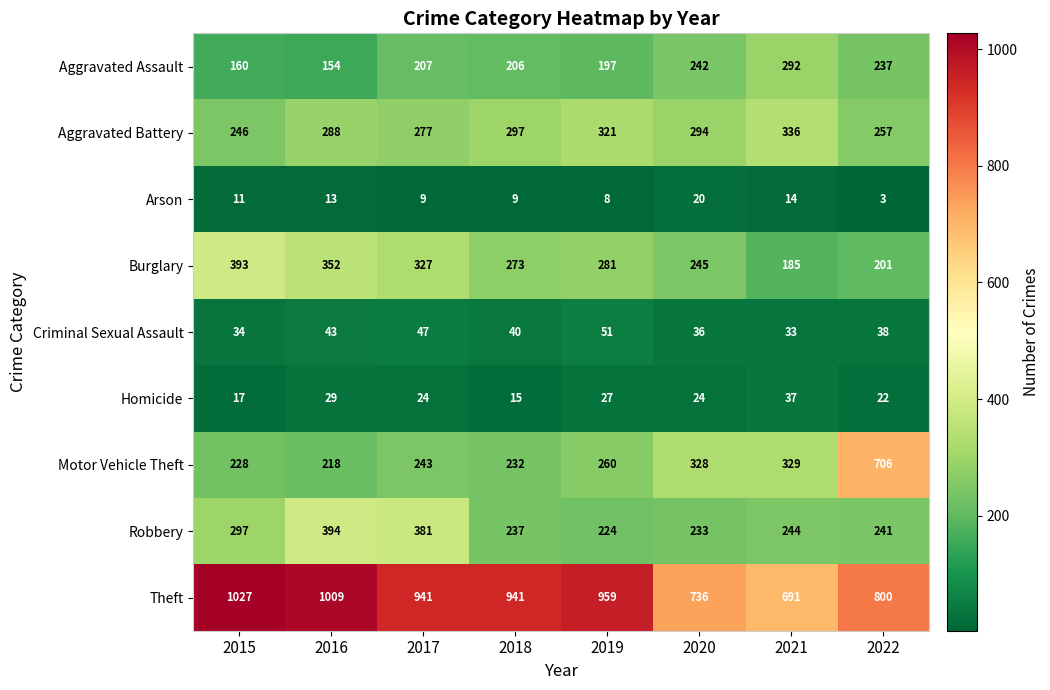

How many data points does each series have?

8